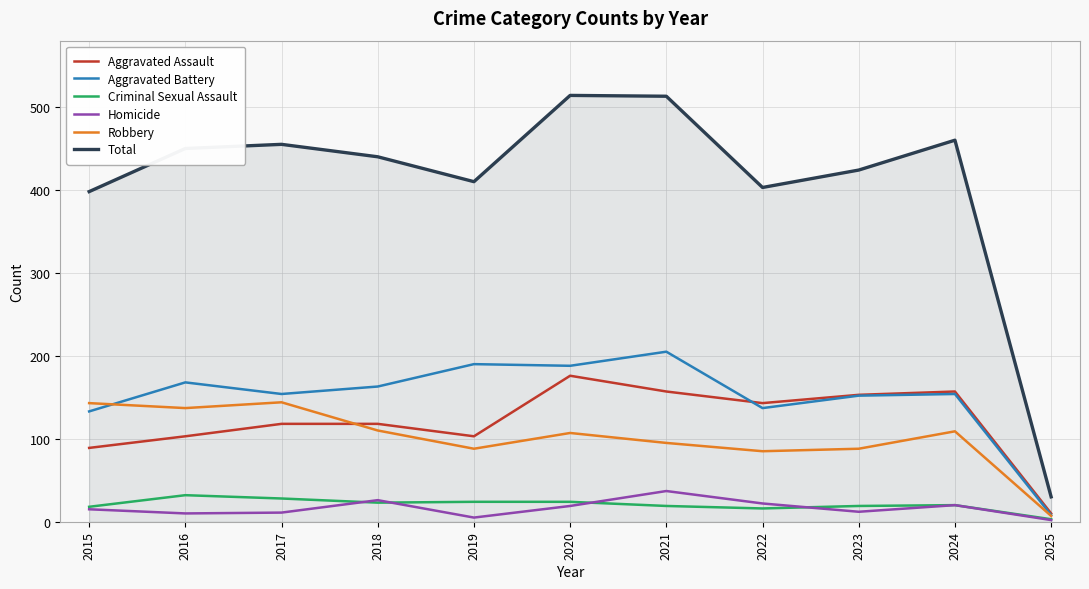

Is the value of Aggravated Battery at 2015 greater than the value of Robbery at 2023?

Yes